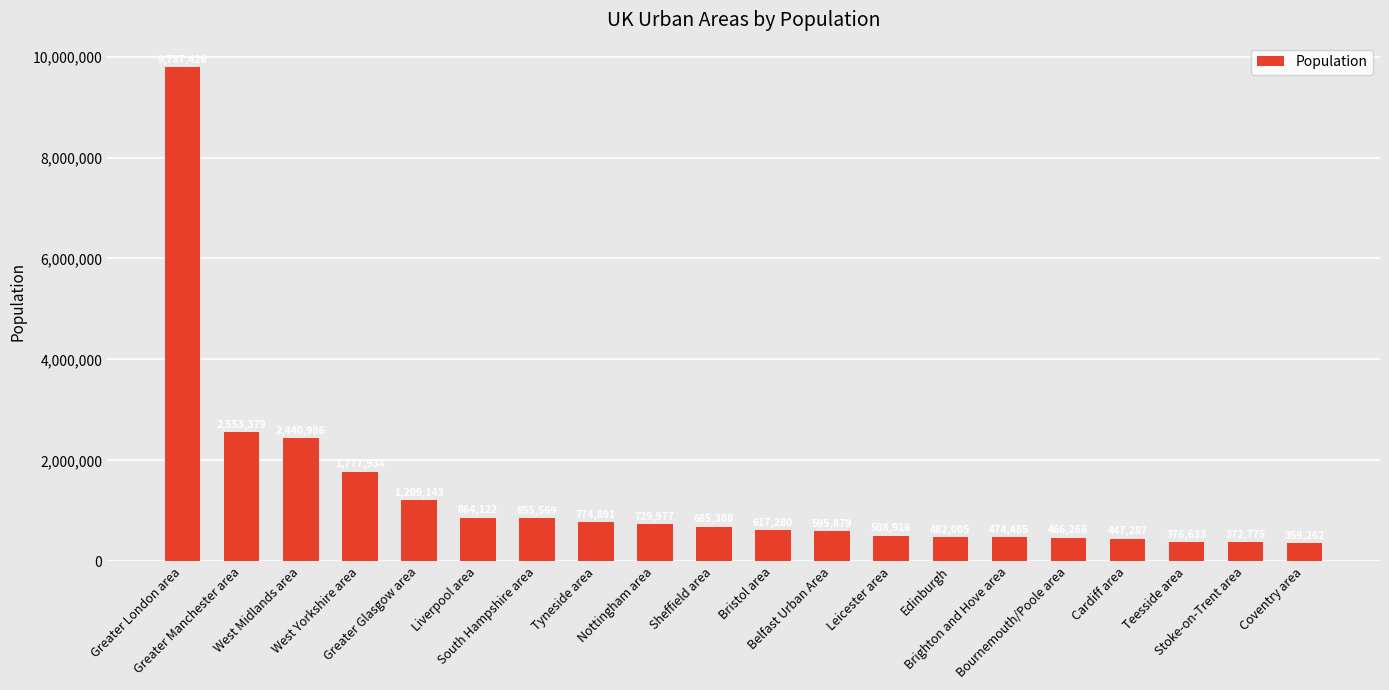

Rank the categories by value from highest to lowest.

Greater London area, Greater Manchester area, West Midlands area, West Yorkshire area, Greater Glasgow area, Liverpool area, South Hampshire area, Tyneside area, Nottingham area, Sheffield area, Bristol area, Belfast Urban Area, Leicester area, Edinburgh, Brighton and Hove area, Bournemouth/Poole area, Cardiff area, Teesside area, Stoke-on-Trent area, Coventry area